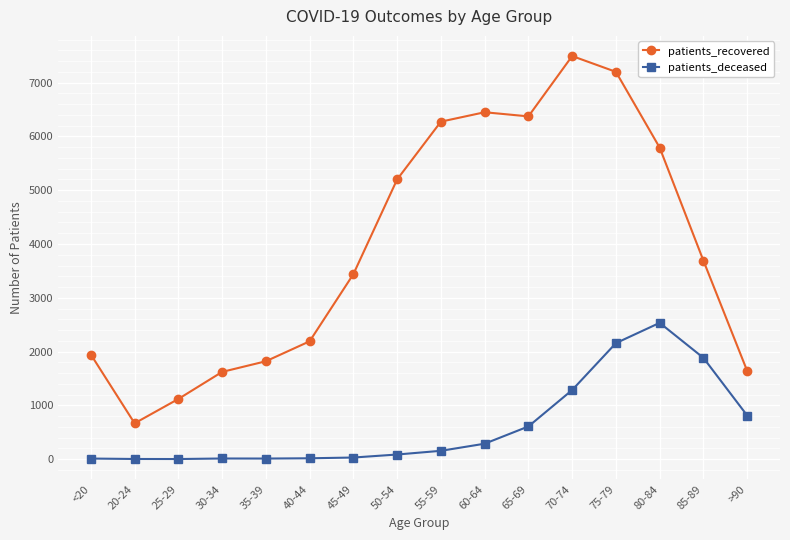

What is the total value across all series at 65-69?

6981